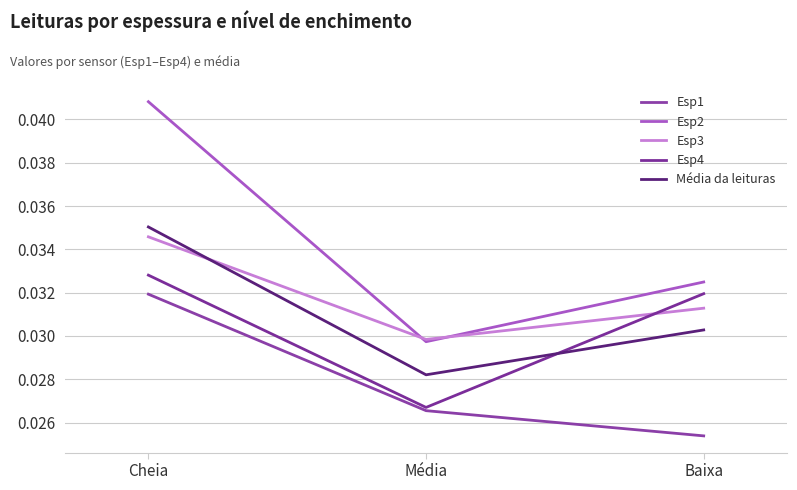

Is the value of Média da leituras at Baixa greater than the value of Esp1 at Baixa?

Yes